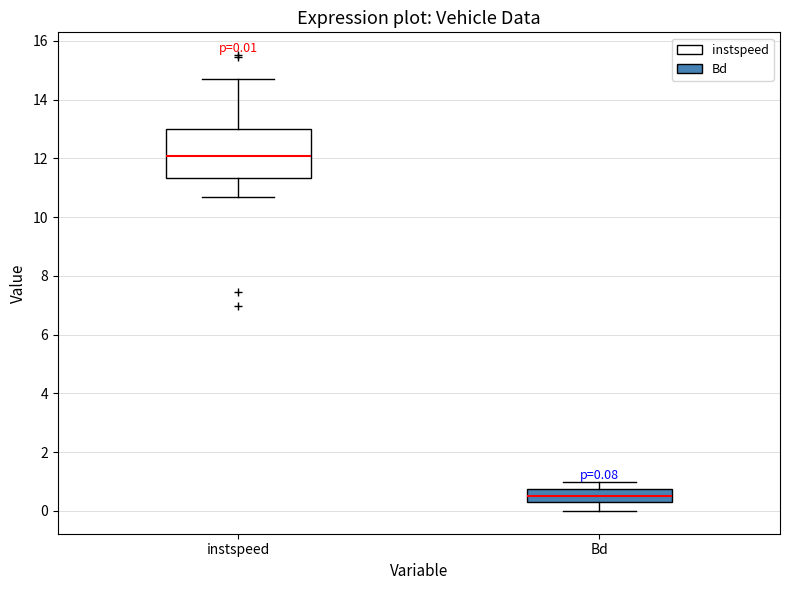

Which box has the highest median line?

instspeed